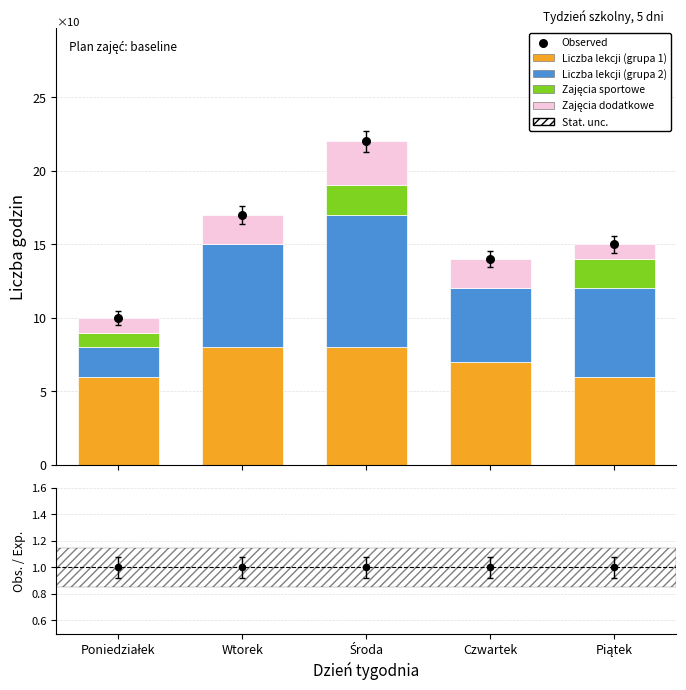

Is the value of Zajęcia sportowe at Wtorek greater than the value of Observed at Czwartek?

No